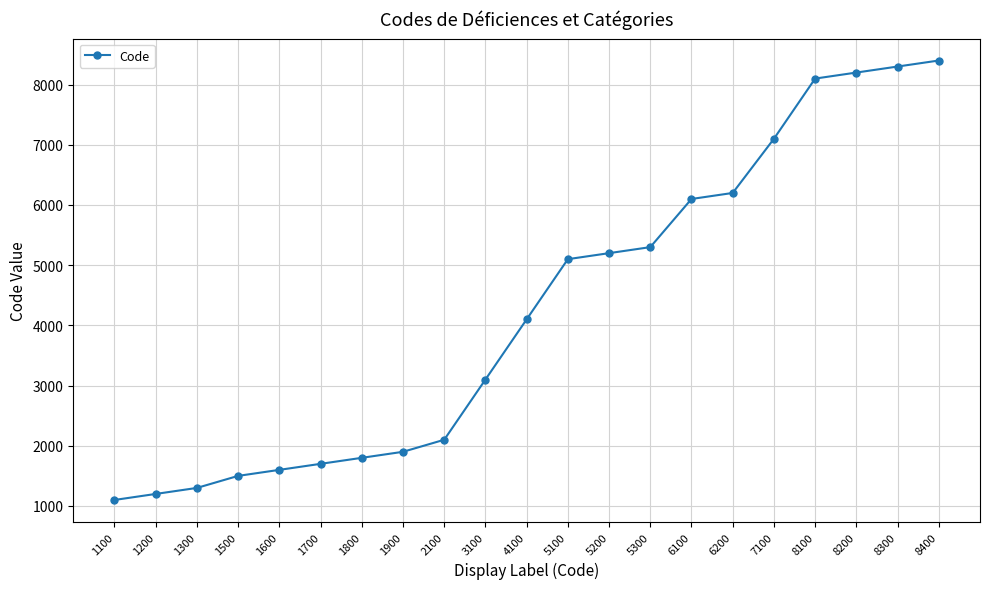

The value at 8400 is 8400. True or false?

True